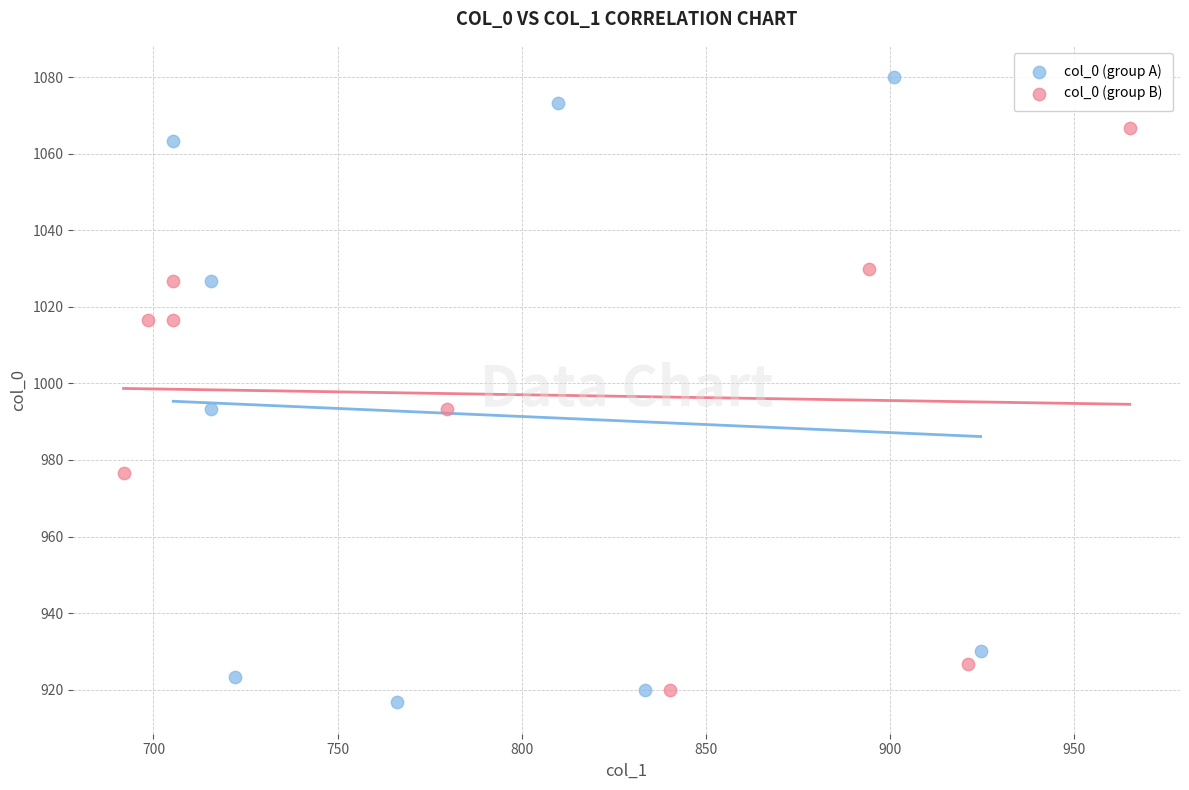

Which series has the largest Y range (max minus min)?

col_0 (group A)